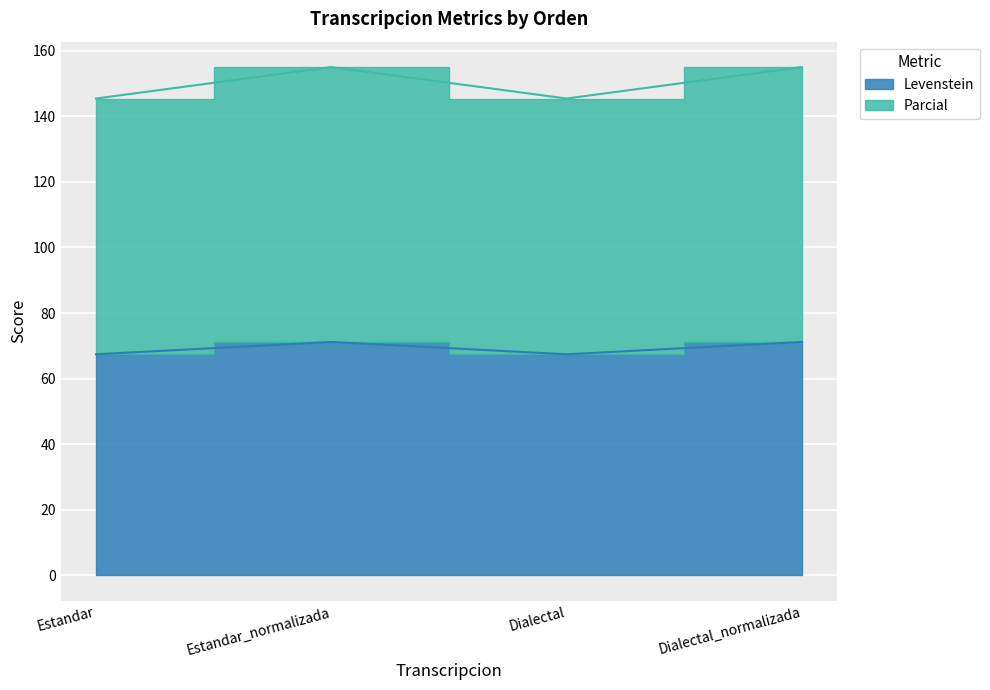

What is the label of the 1st point from the left?

Estandar